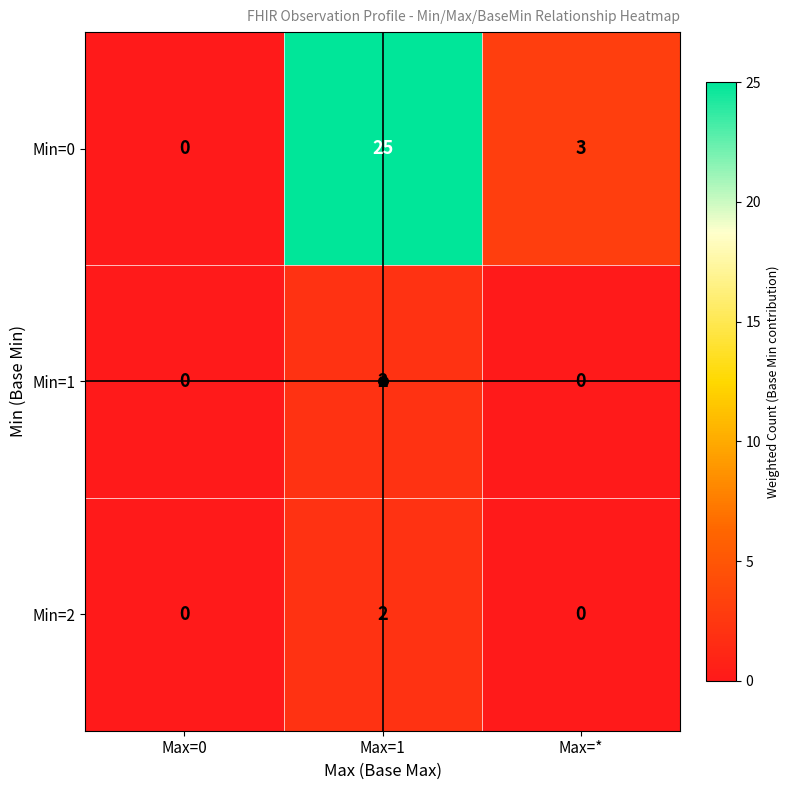

At which label is Min=0 closest to 12?

Max=*